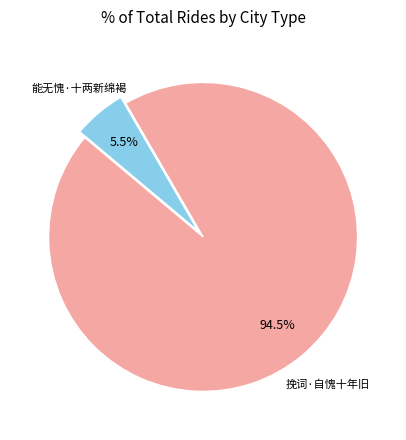

Does any single category account for the majority?

Yes